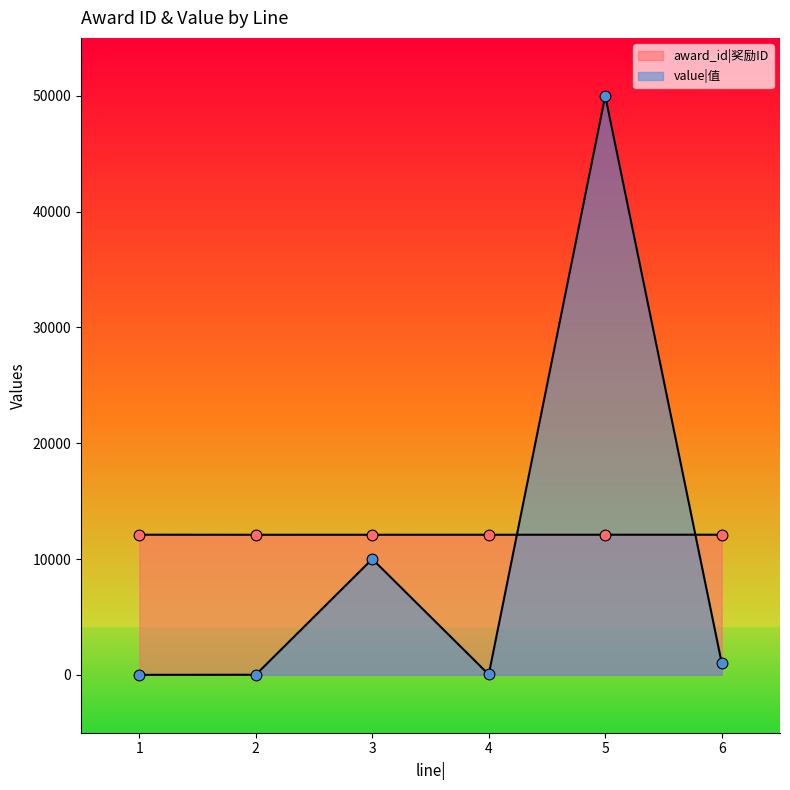

Is the value of value at 1 greater than the value of award_id at 2?

No